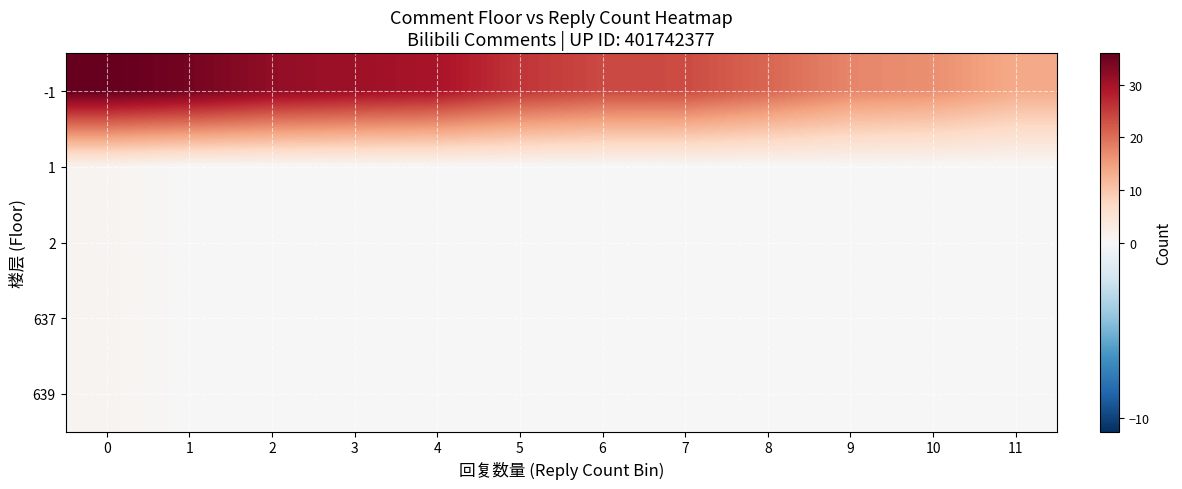

What is the difference between the highest and lowest values at 2?

31.9